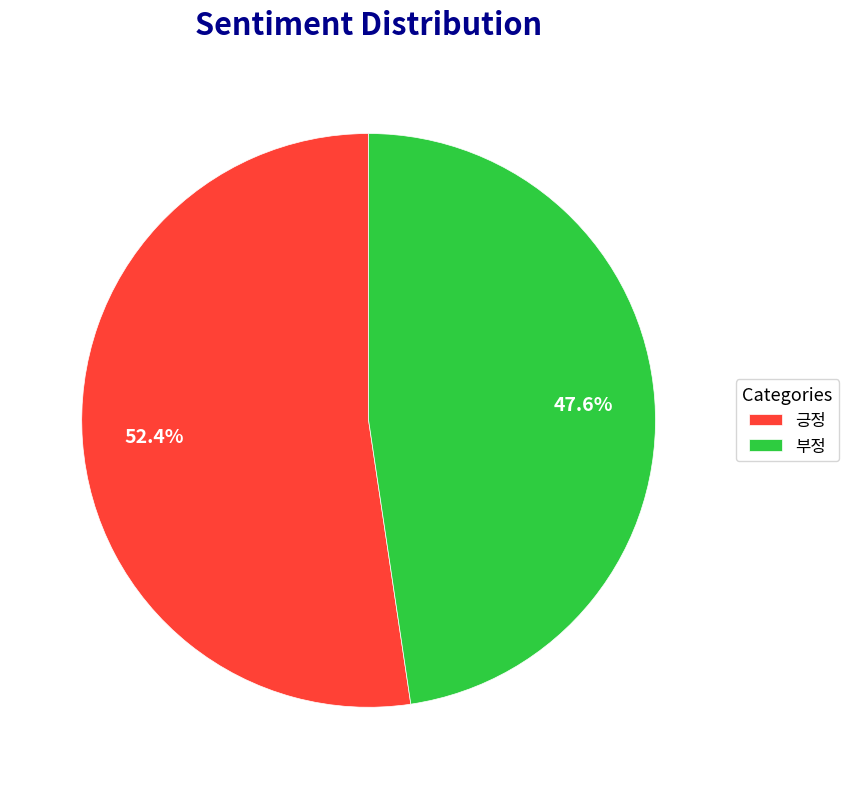

How many segments does this pie chart have?

2